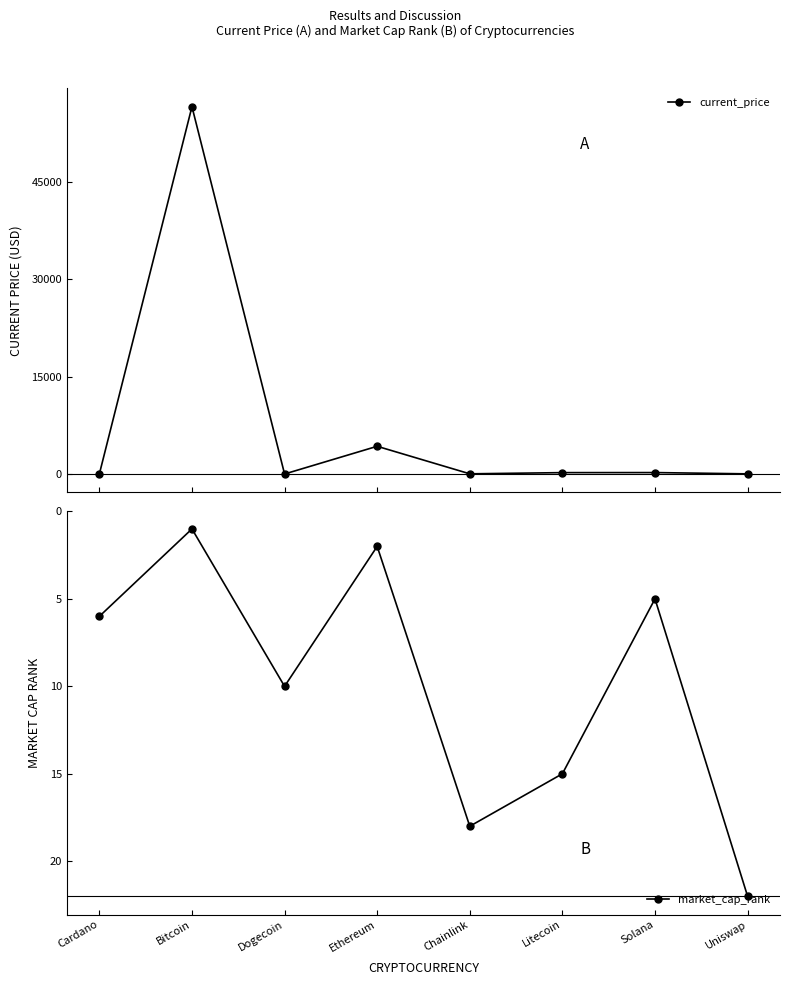

How many series are shown in this chart?

2